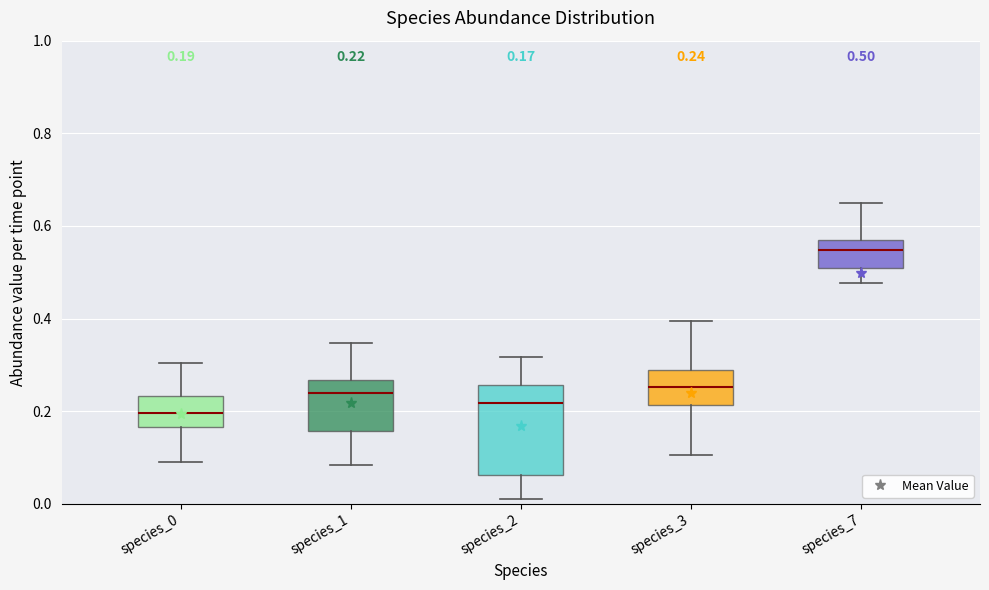

Which box has the highest median line?

species_7